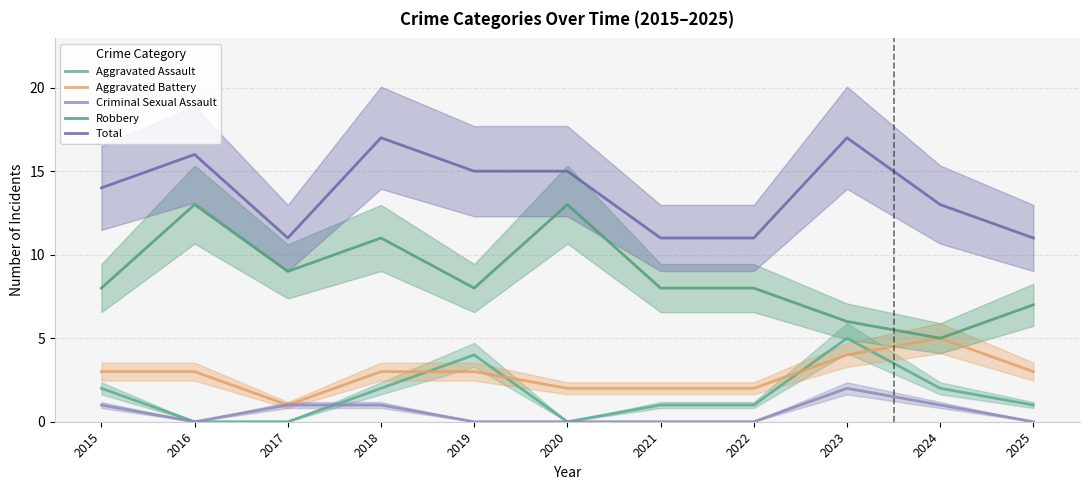

Reading left to right, transcribe all the data shown in this chart.

Aggravated Assault: 2	0	0	2	4	0	1	1	5	2	1
Aggravated Battery: 3	3	1	3	3	2	2	2	4	5	3
Criminal Sexual Assault: 1	0	1	1	0	0	0	0	2	1	0
Robbery: 8	13	9	11	8	13	8	8	6	5	7
Total: 14	16	11	17	15	15	11	11	17	13	11